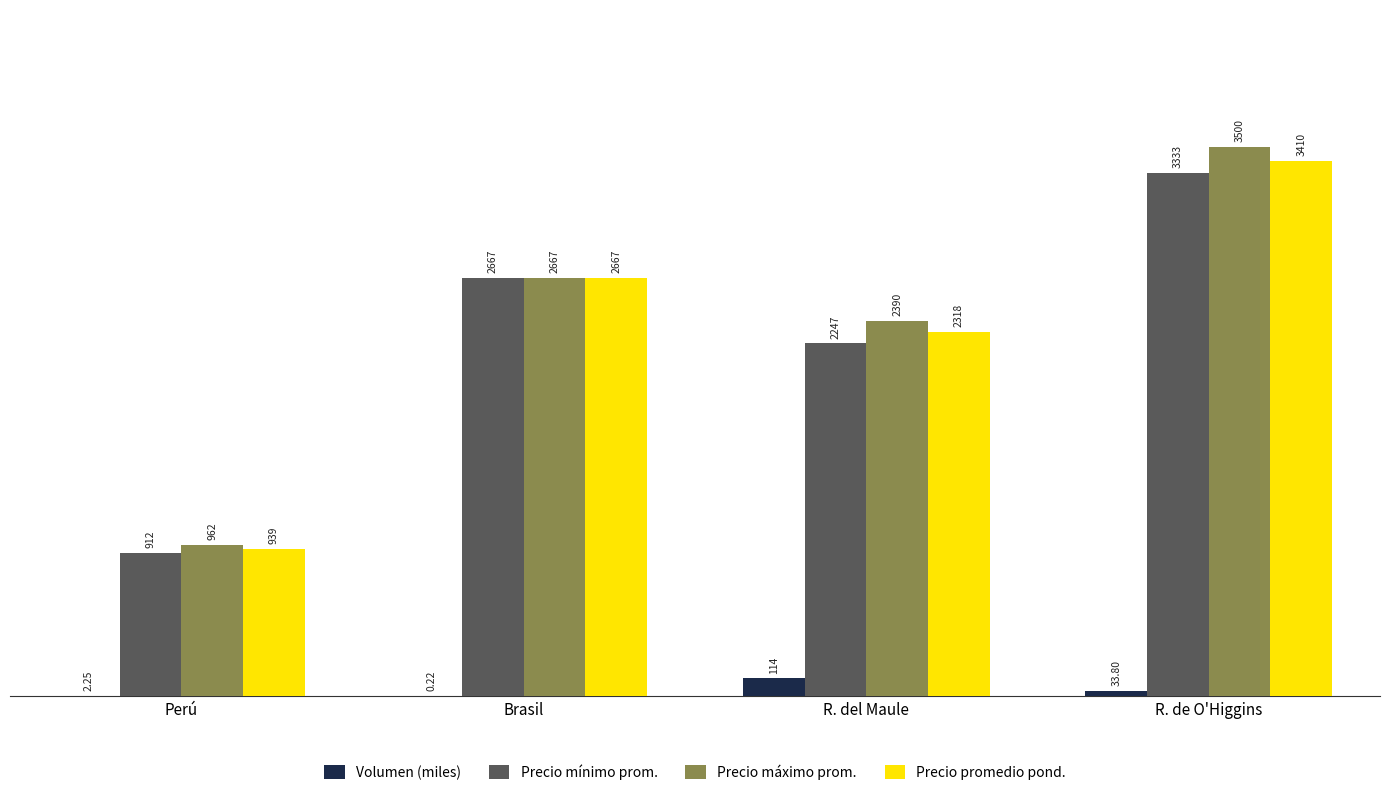

How many Precio mínimo prom. values are between 2247 and 3333?

3